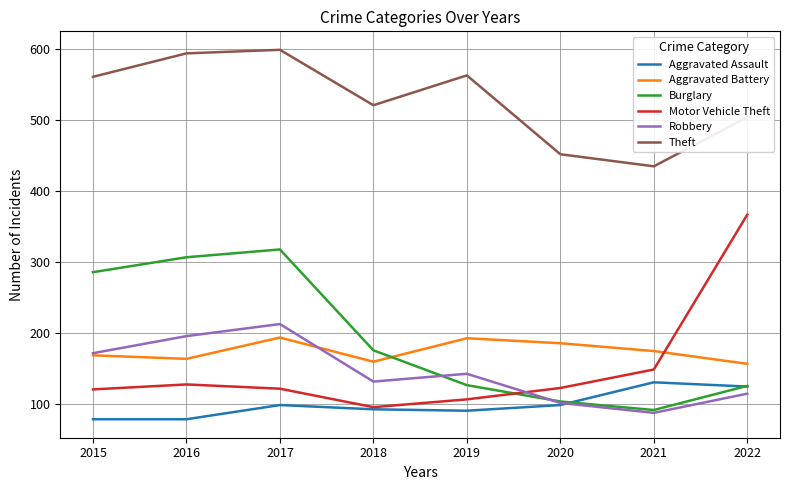

What is the smallest value displayed?

79